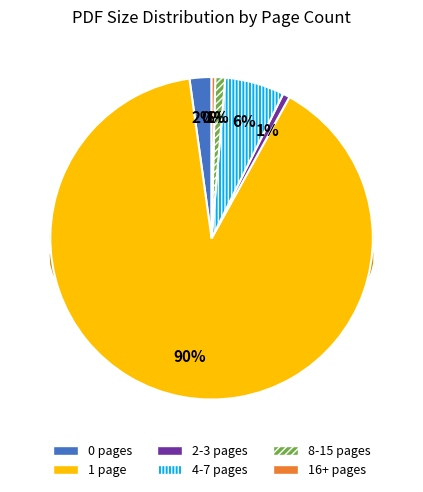

Which slice represents more than half of the pie?

1